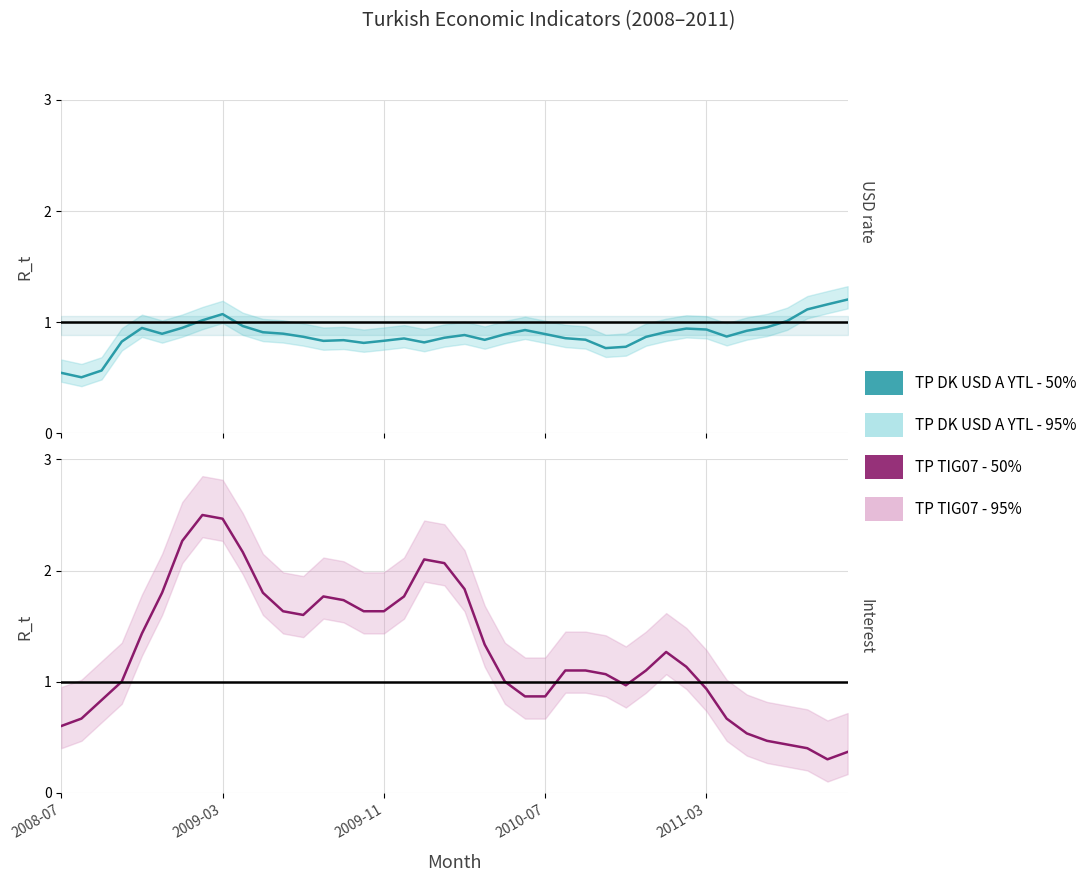

Which series changed the most between 7 and 27?

TP TIG07 - 50%